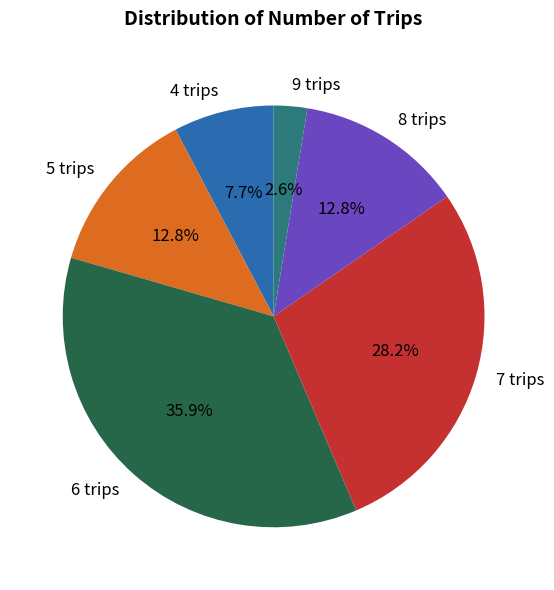

To the nearest percent, what portion does 7 trips represent?

28%